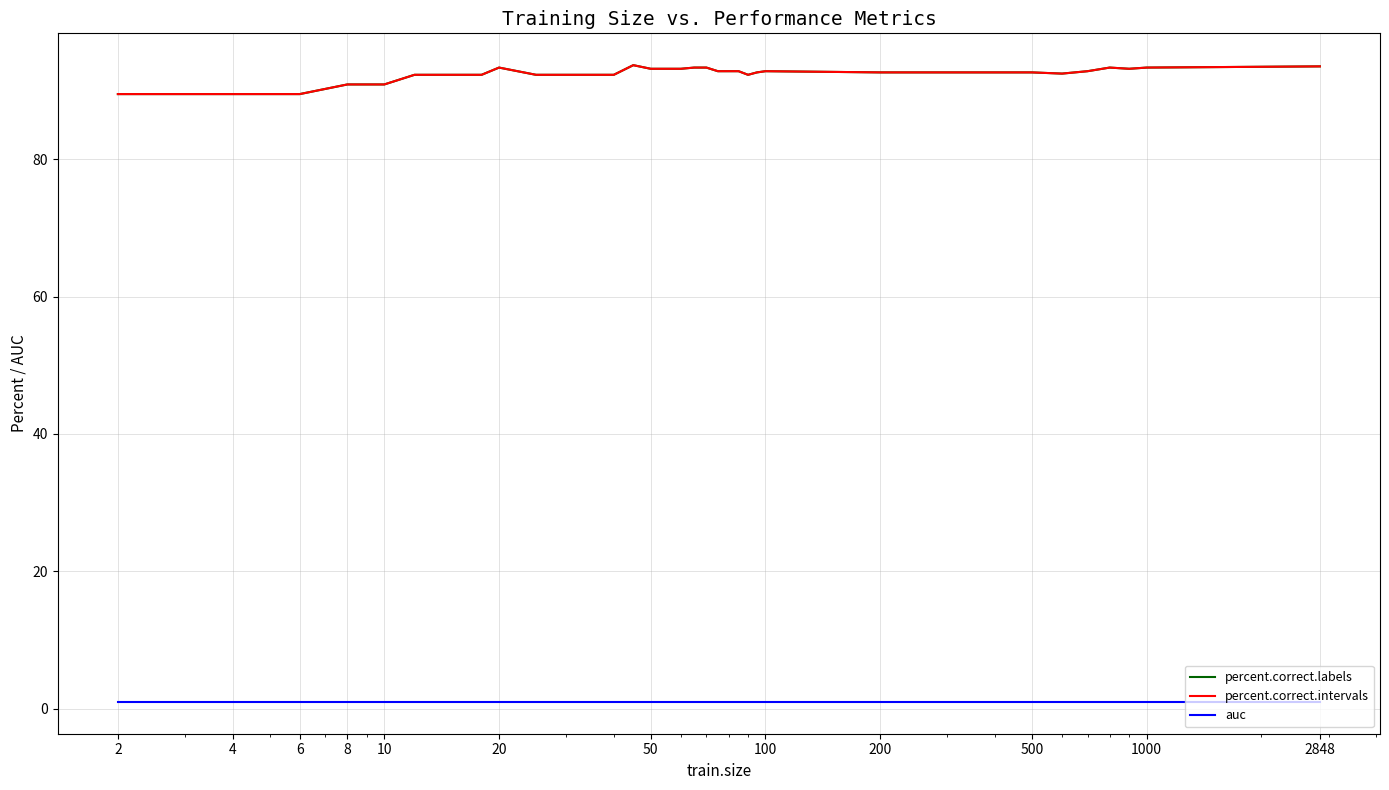

True or false: percent.correct.intervals and percent.correct.labels cross at least once.

False